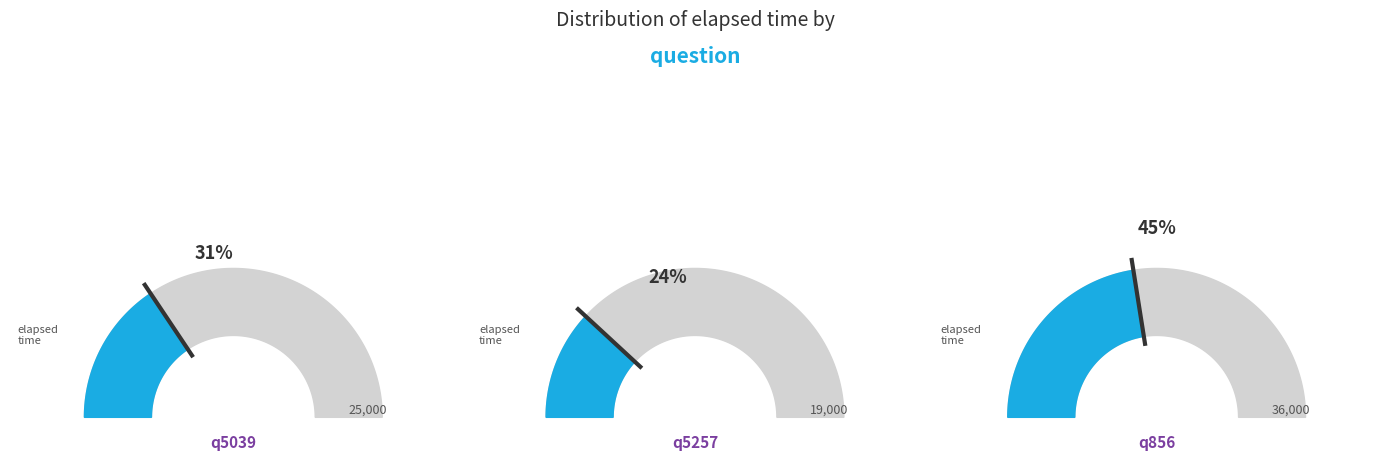

What is the largest slice in the pie chart?

q856